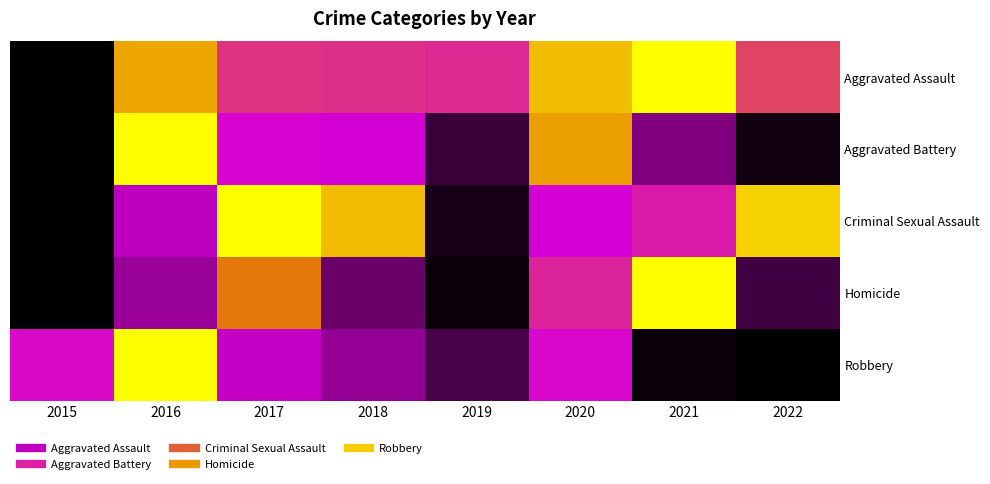

At how many categories does at least one series exceed 0?

8